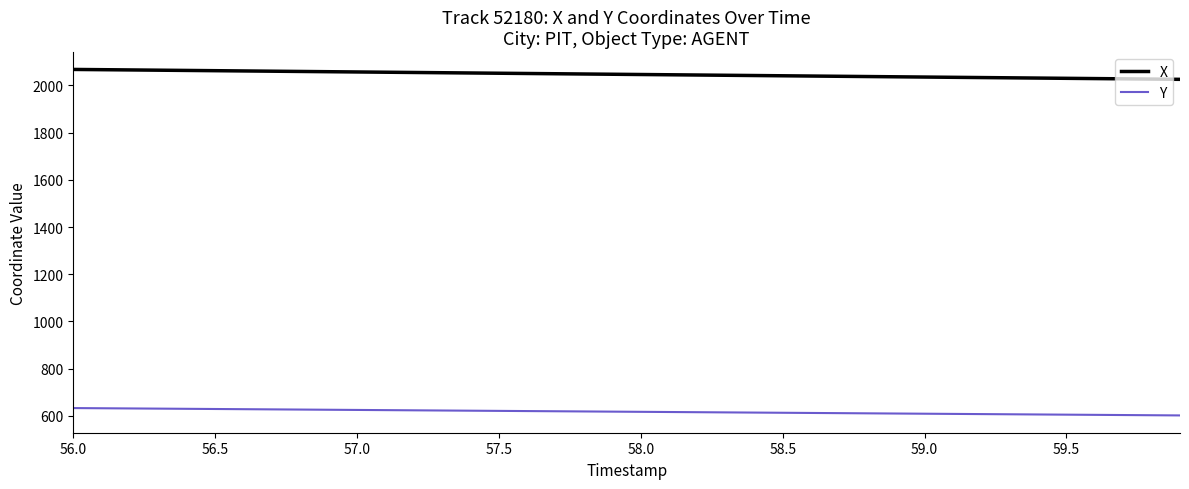

How many lines are shown in the chart?

2